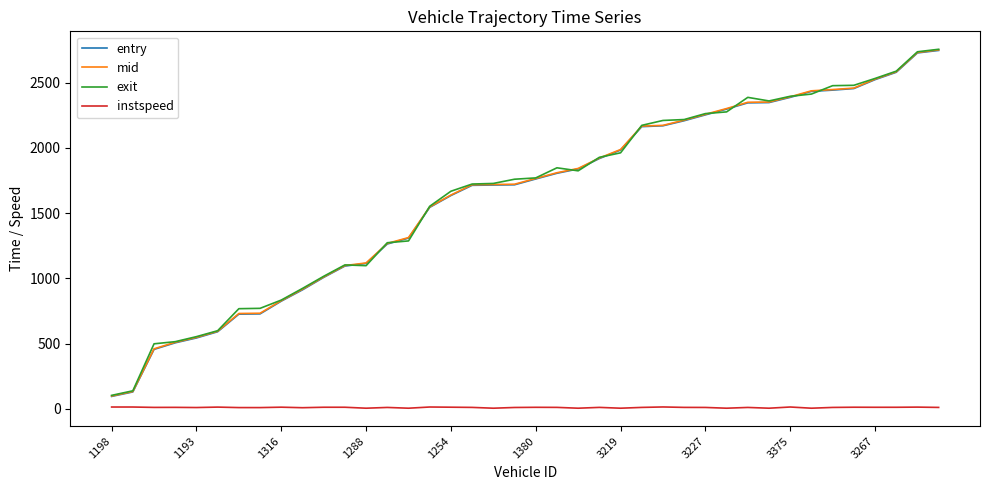

What is the minimum value for mid?

98.6